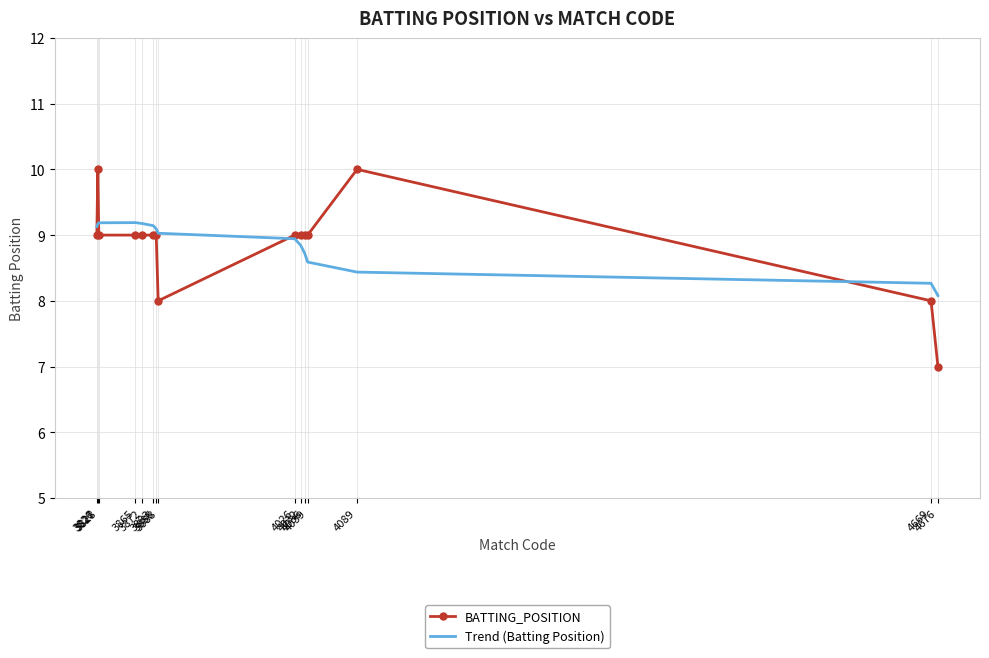

What is the spread (max minus min) of values at 4032?

0.2